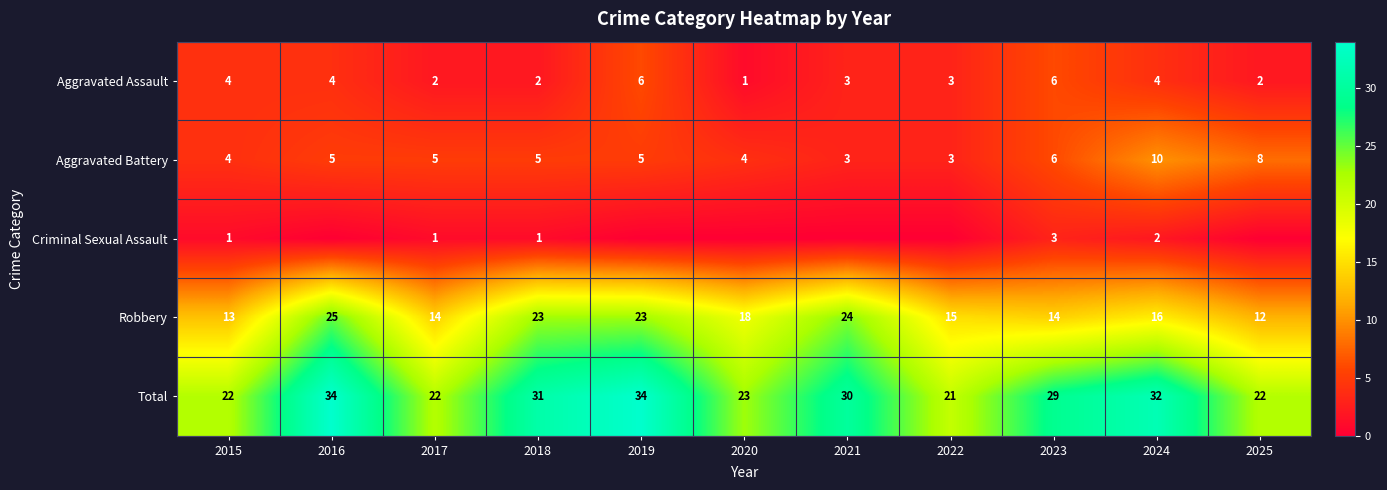

What is the difference between the maximum and minimum values in the Aggravated Assault series?

5